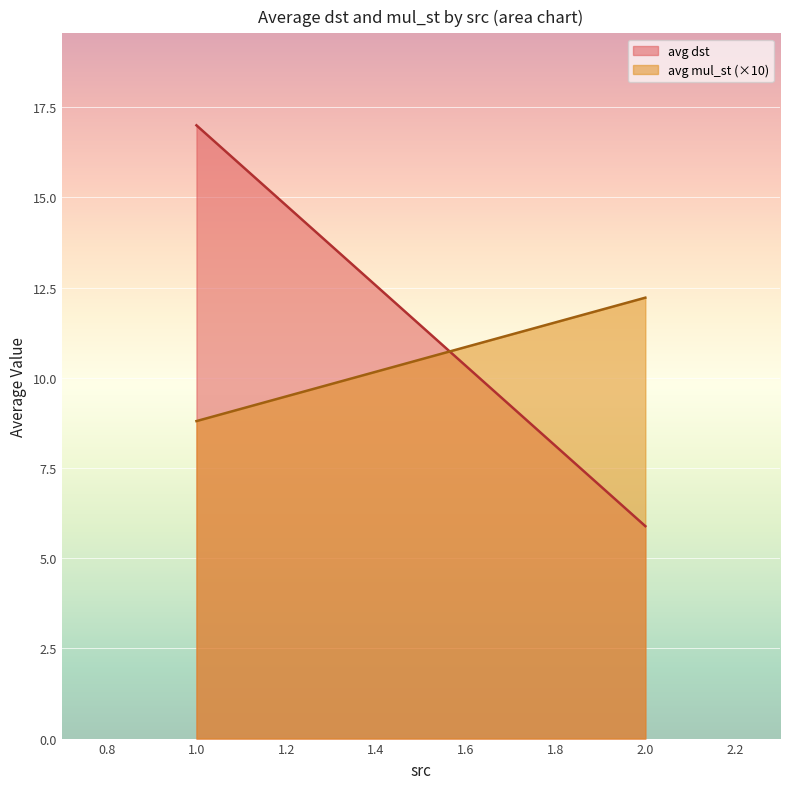

Which series changed the most between 1.0 and 2.0?

avg dst